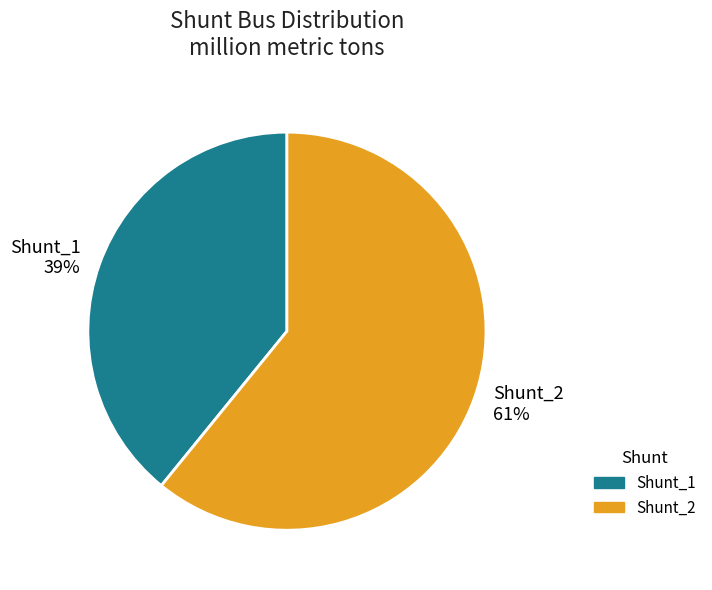

Rank the categories by value from lowest to highest.

Shunt_1, Shunt_2